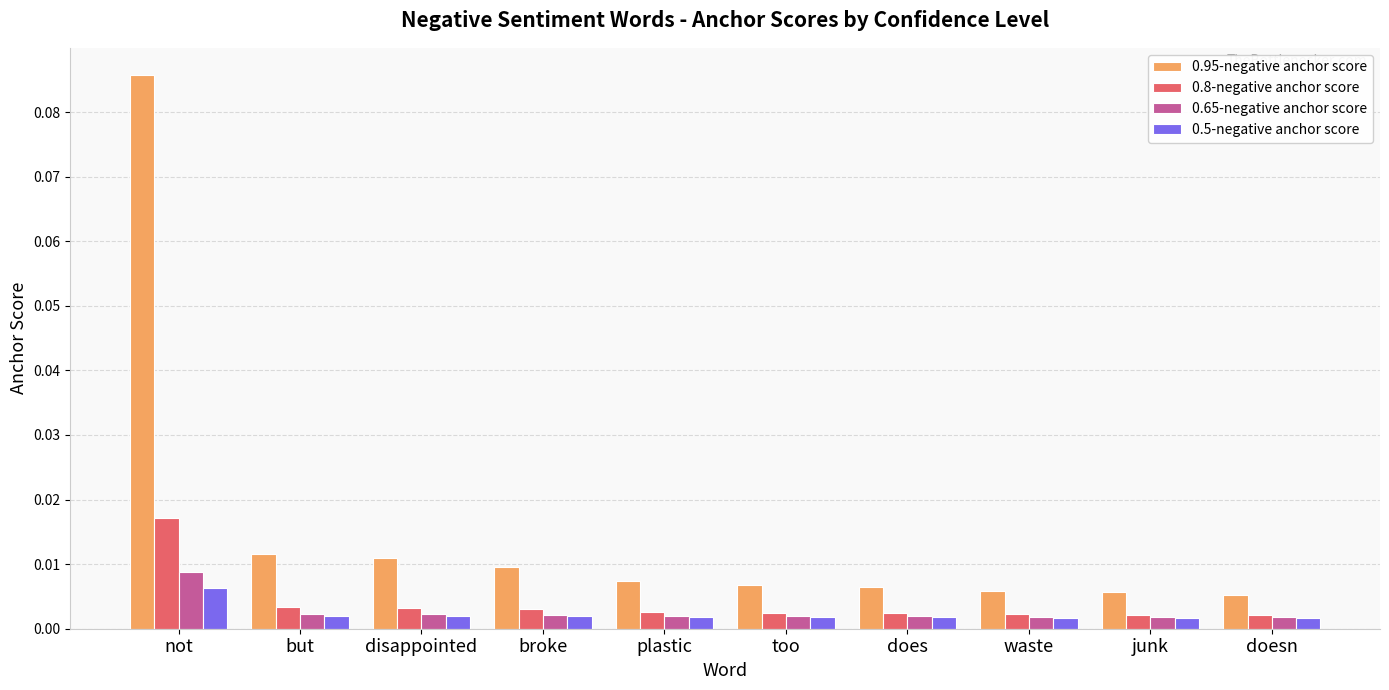

What position from the left is disappointed?

3